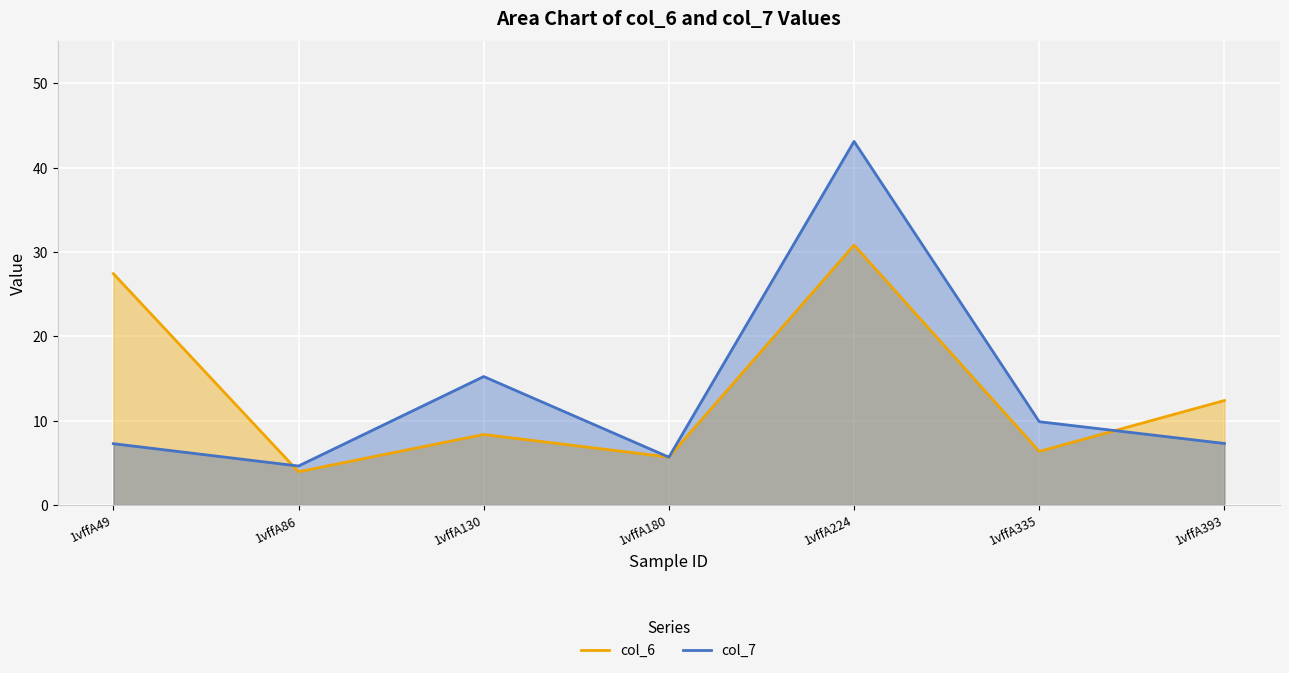

Rank the series by their maximum value, from highest to lowest.

col_7, col_6